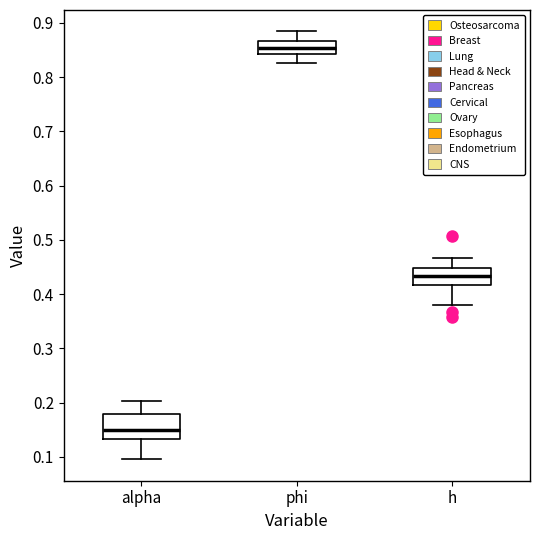

Where is the lower edge of the box for alpha on the y-axis? The values are not printed on the chart, so give them approximately, as read against the axis.

0.13